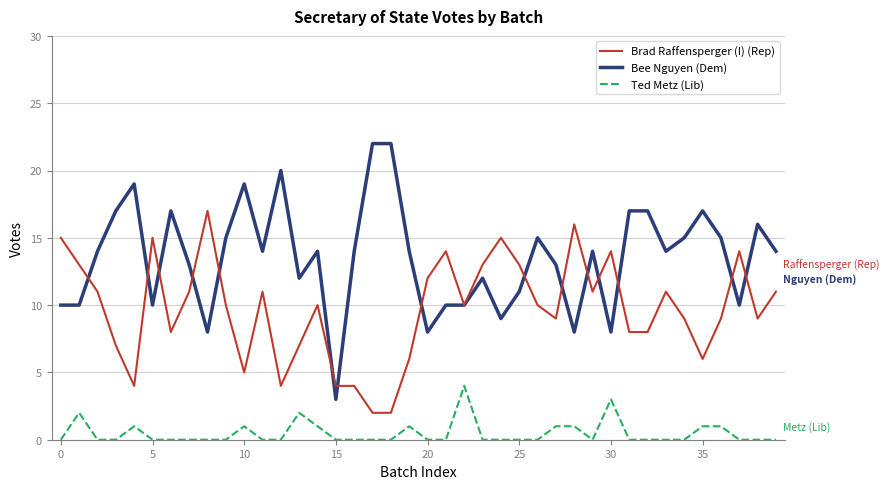

What is the maximum value for Ted Metz (Lib)?

4